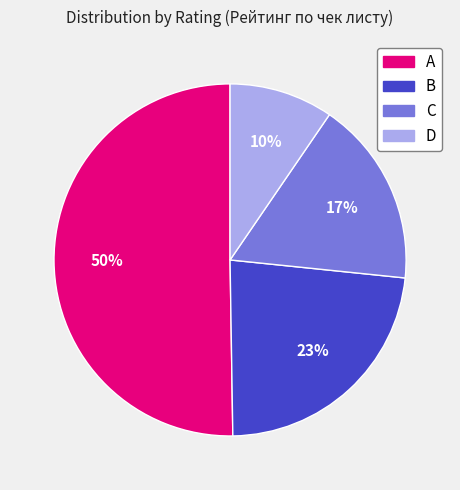

To the nearest percent, what portion does D represent?

10%